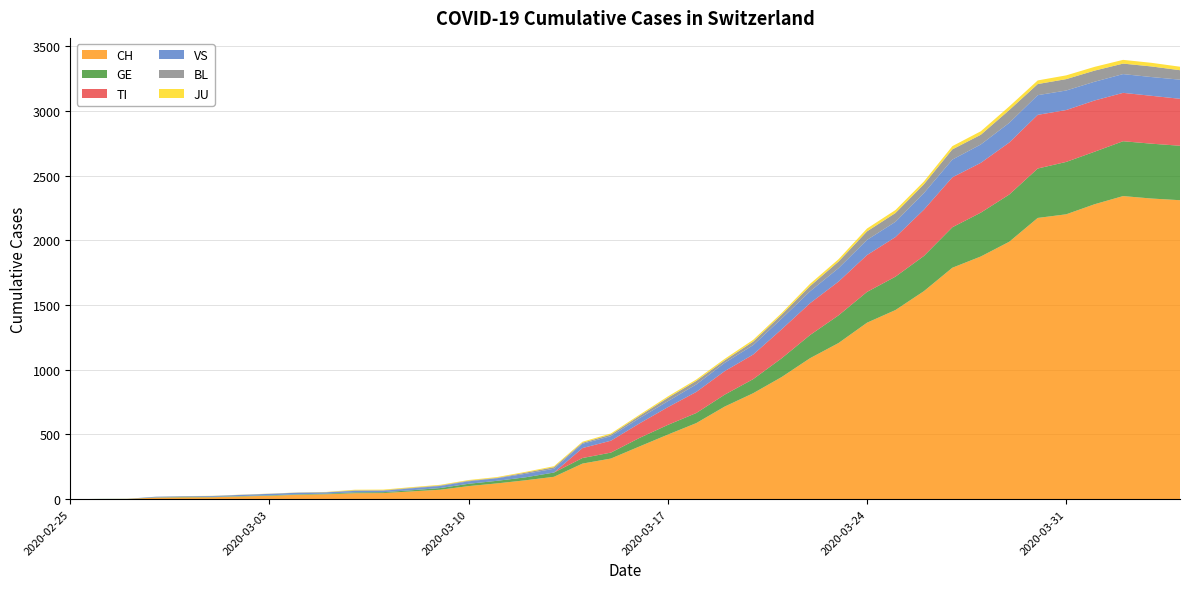

Rank the series by their maximum value, from lowest to highest.

JU, BL, VS, TI, GE, CH